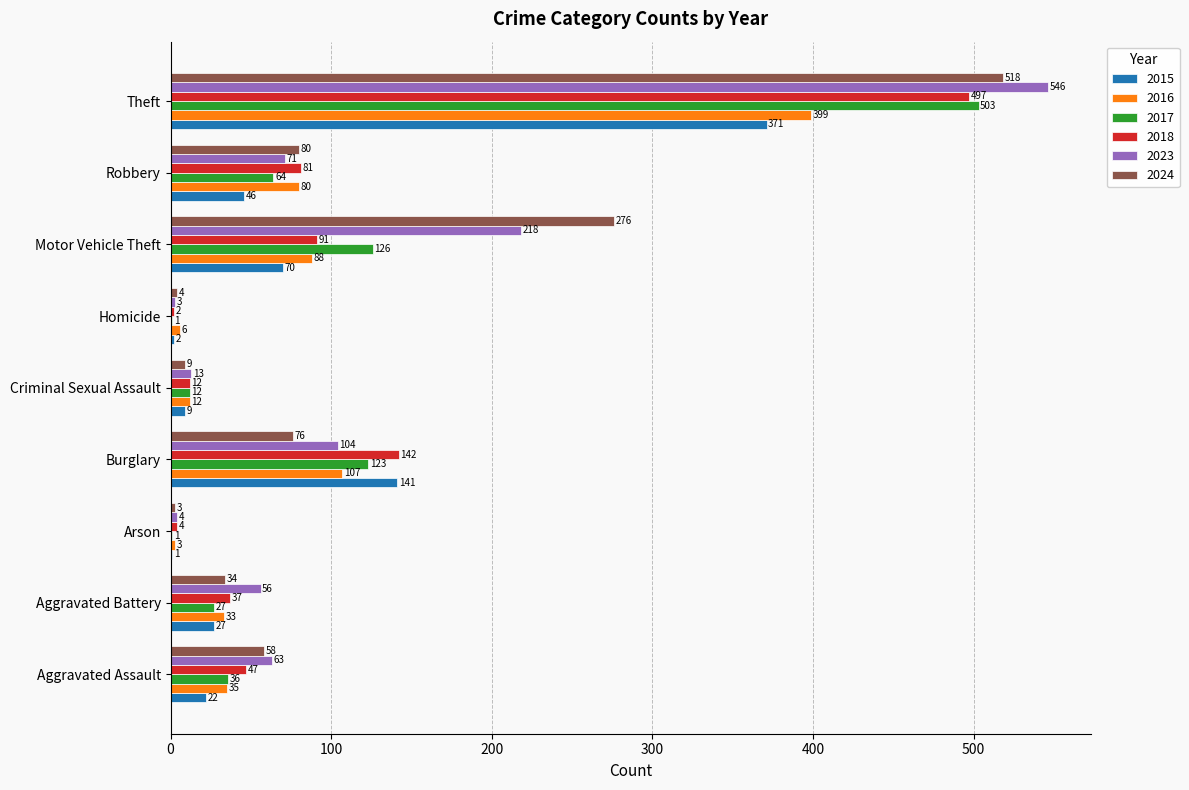

What is the maximum value for 2018?

497